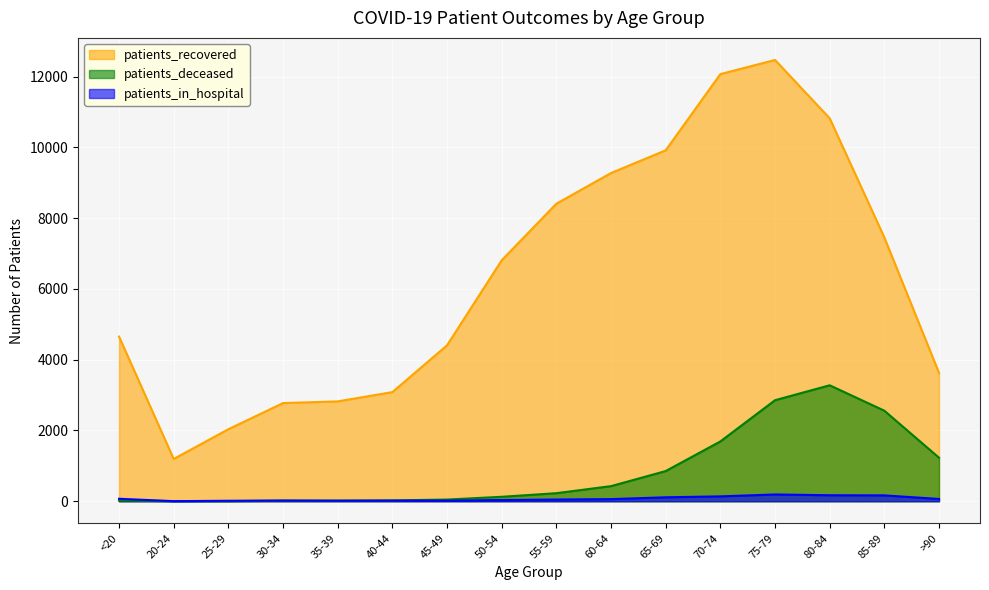

What is the difference between the maximum and minimum values in the patients_in_hospital series?

189